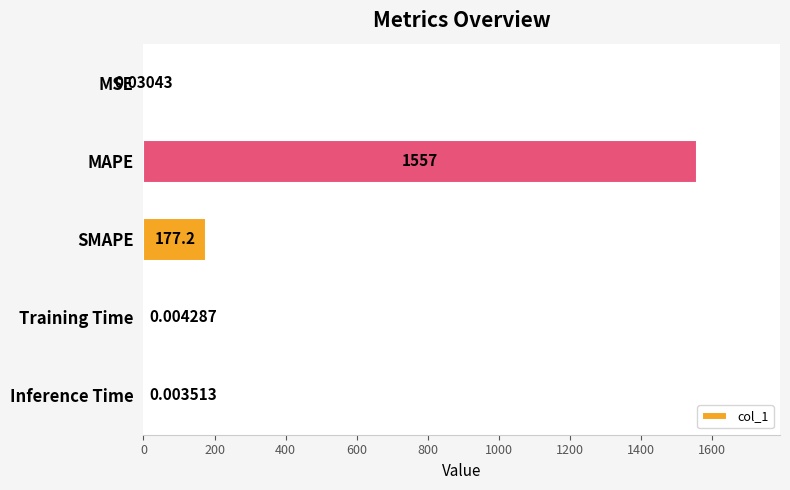

Between SMAPE and MSE, which is larger?

SMAPE